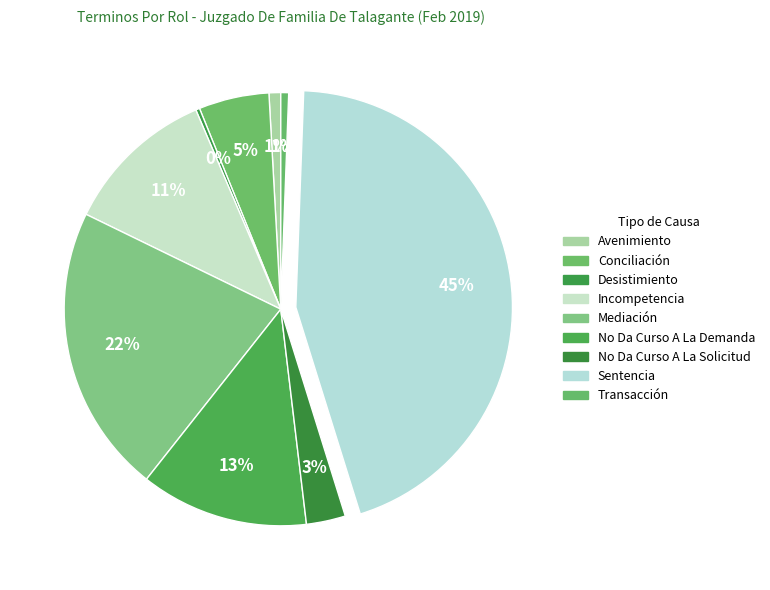

What is the change in value from Desistimiento to Sentencia?

+152